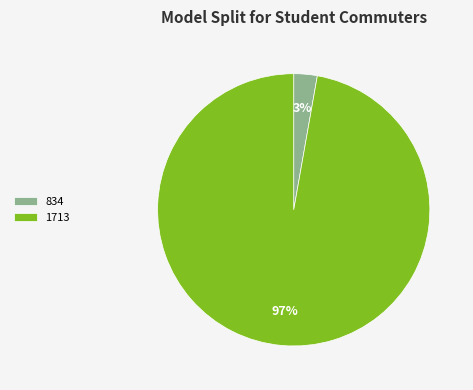

Which has a higher value, 834 or 1713?

1713